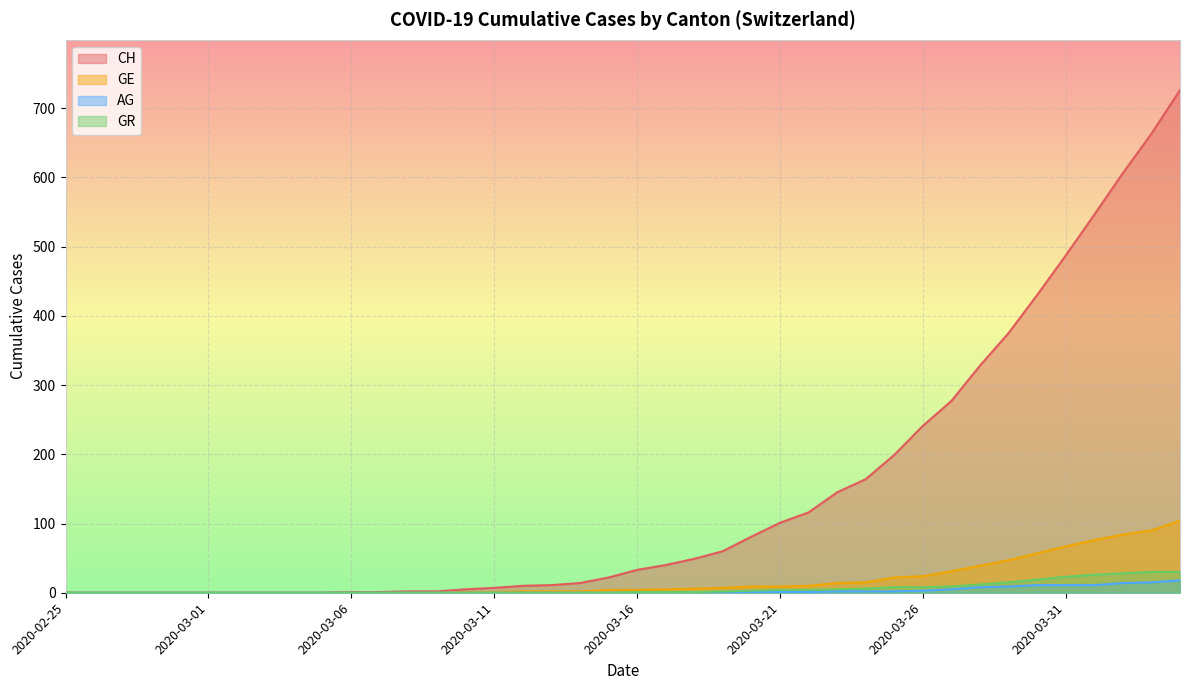

What is the label of the 25th point from the left?

2020-03-20